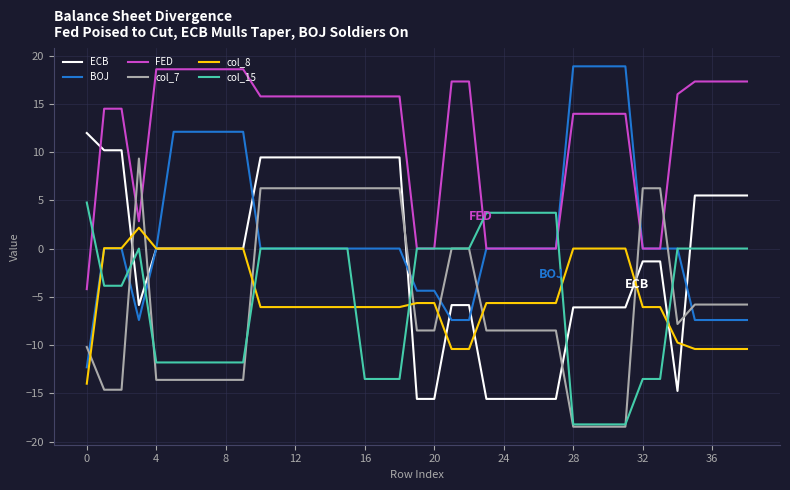

What is the difference between the maximum and minimum values in the col_7 series?

27.8